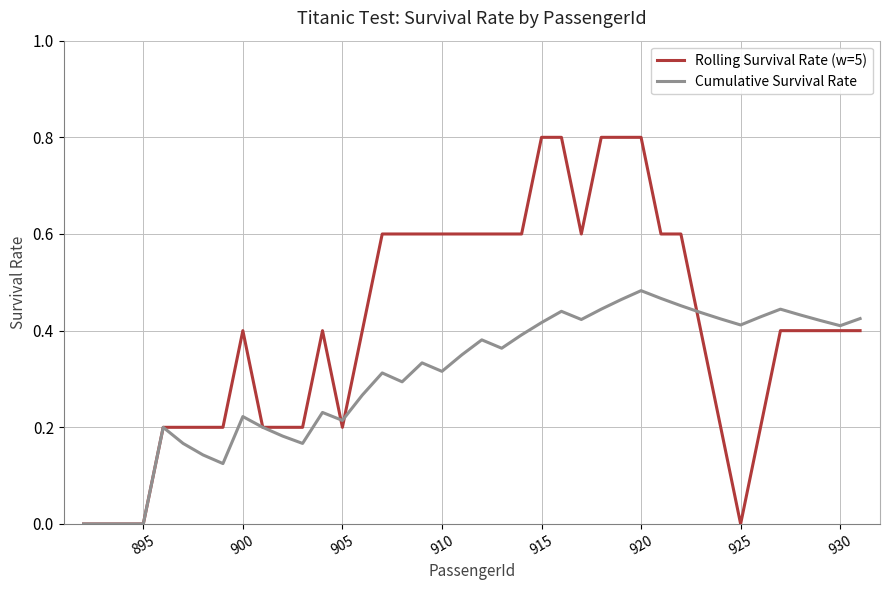

What is the greatest value displayed?

0.8